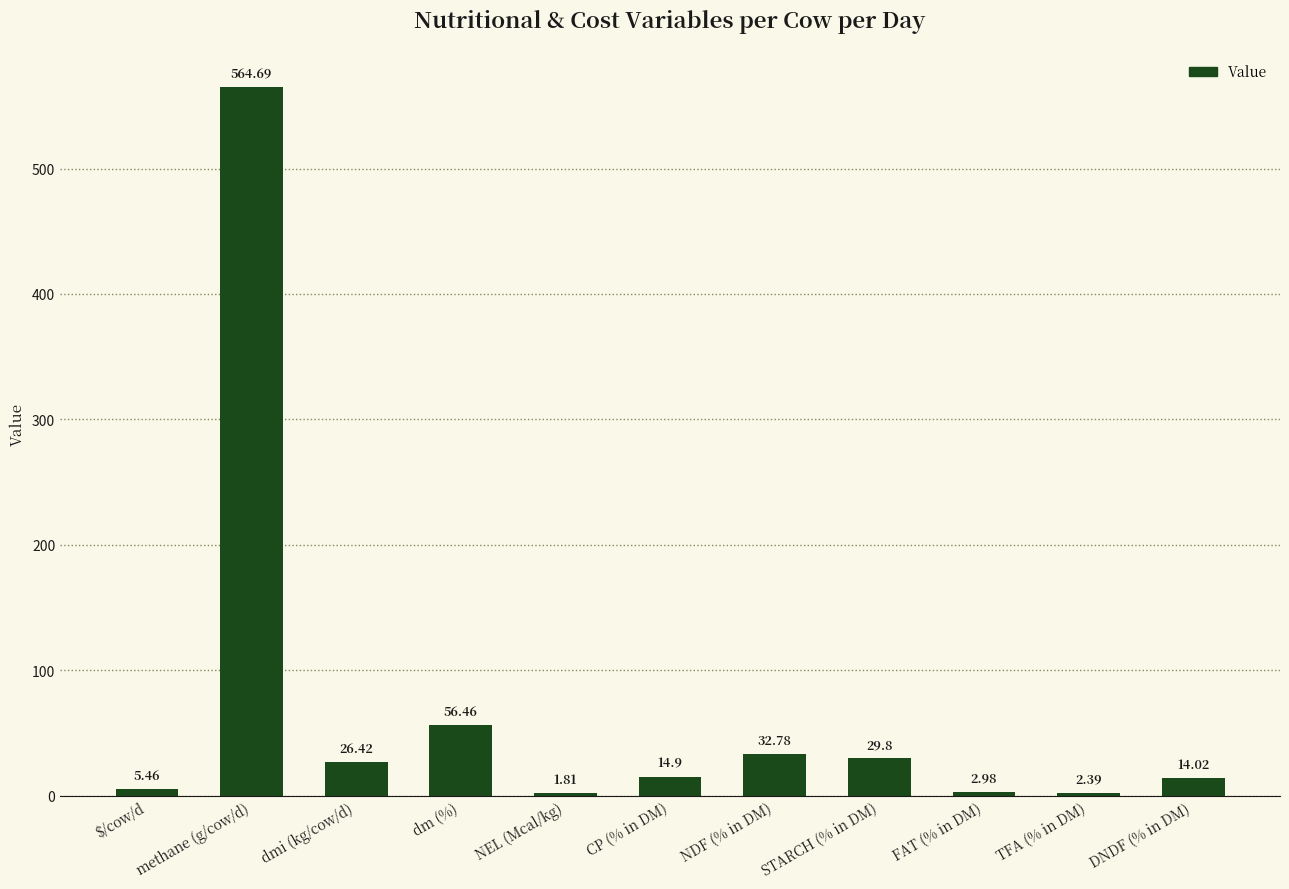

What is the ratio of the value at FAT (% in DM) to the value at $/cow/d?

0.5